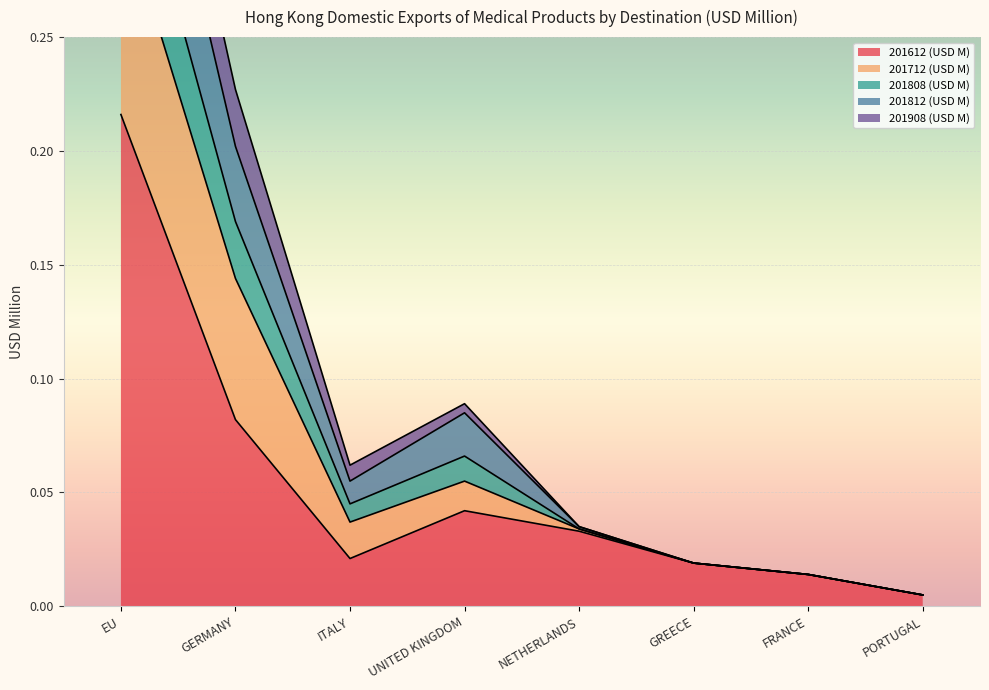

Where is 201808 (USD M) nearest to the value 0?

PORTUGAL